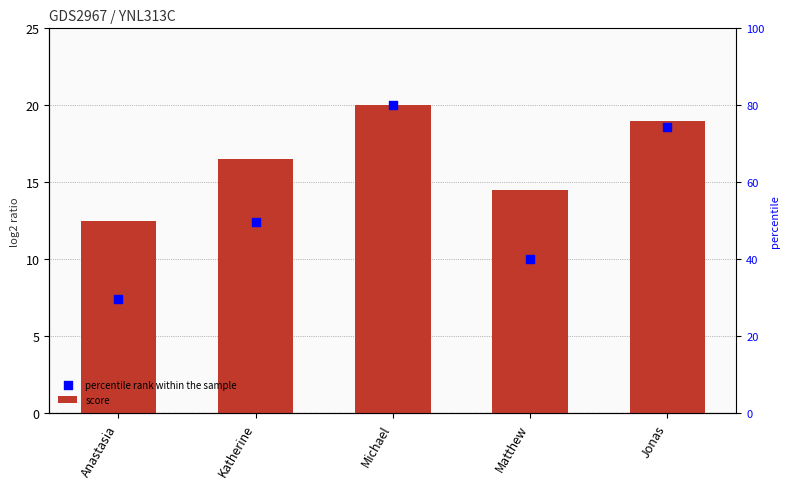

Which series reaches the minimum Y coordinate?

percentile rank within the sample